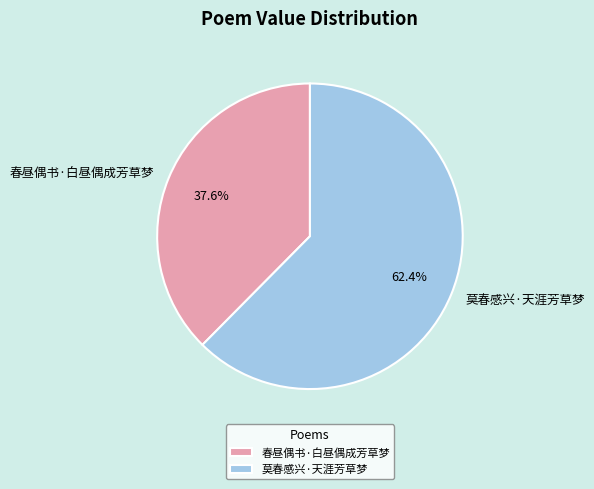

What is the ratio of the value at 春昼偶书·白昼偶成芳草梦 to the value at 莫春感兴·天涯芳草梦?

0.6